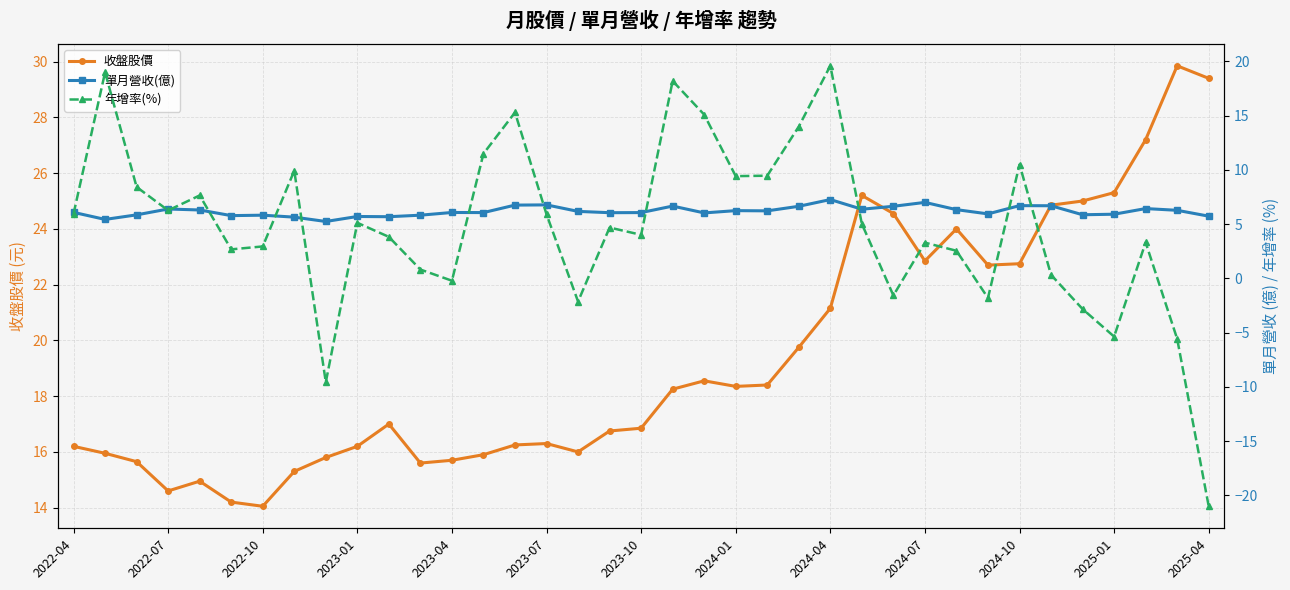

The 收盤股價 series shows 14.6 at 2022-07. True or false?

True